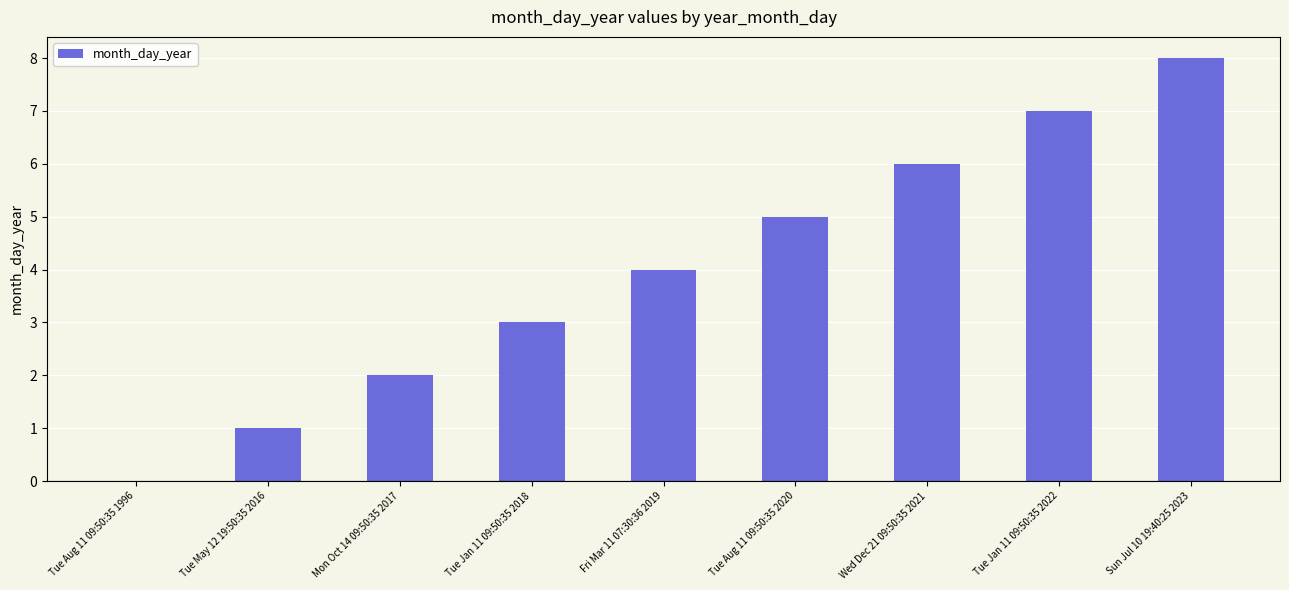

What is the greatest value displayed?

8